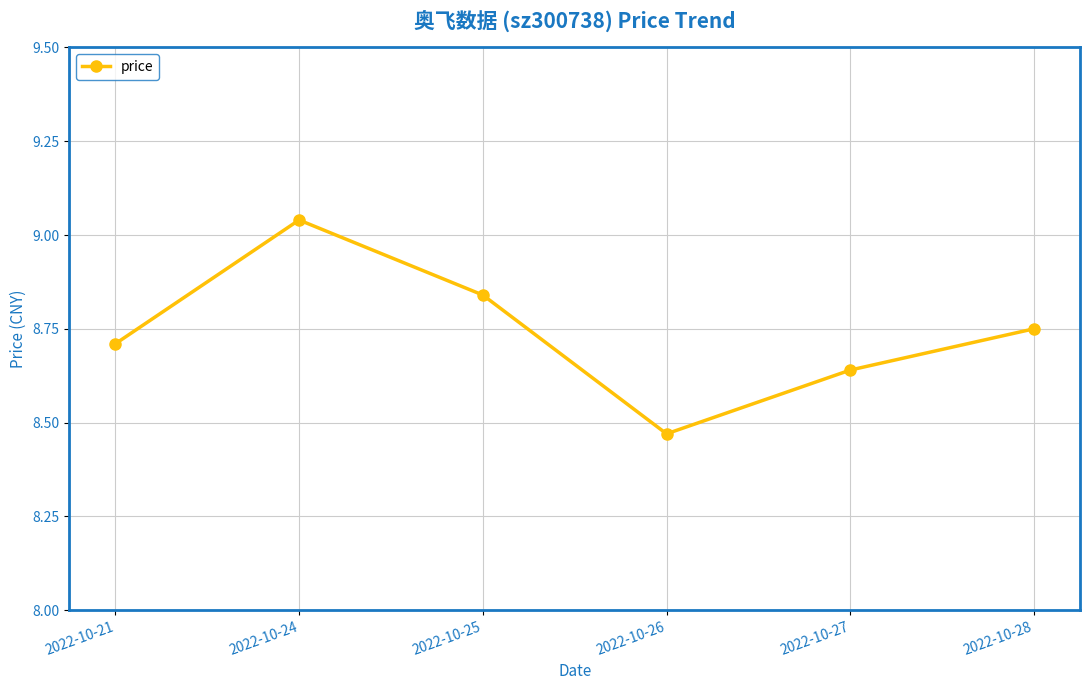

Does the chart display data point markers on the line(s)?

Yes